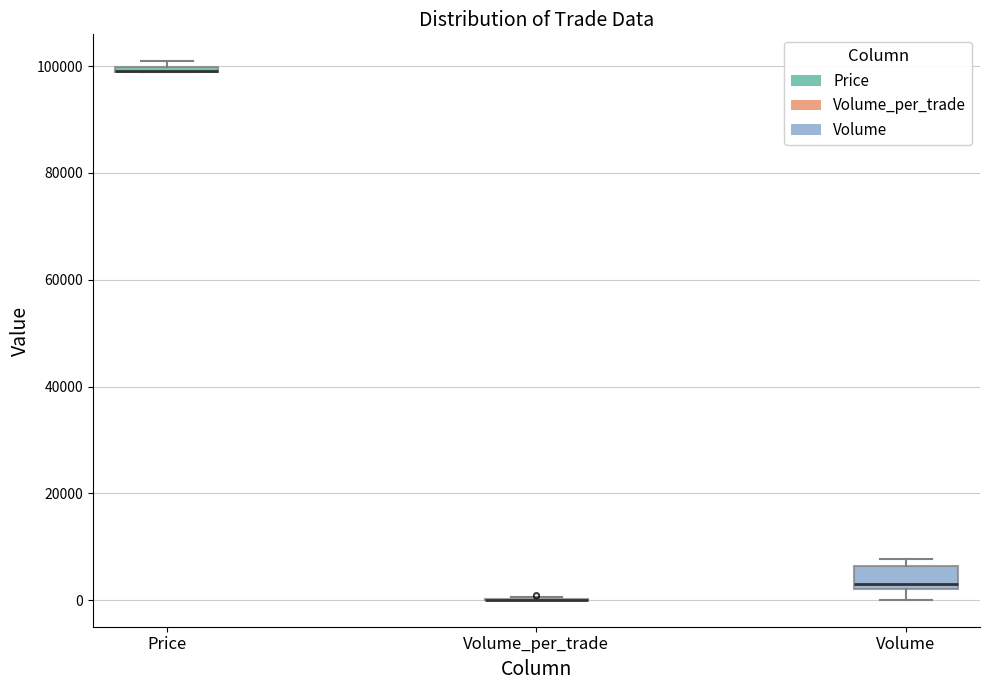

Comparing the boxes themselves (not the whiskers), which one is the tallest?

Volume